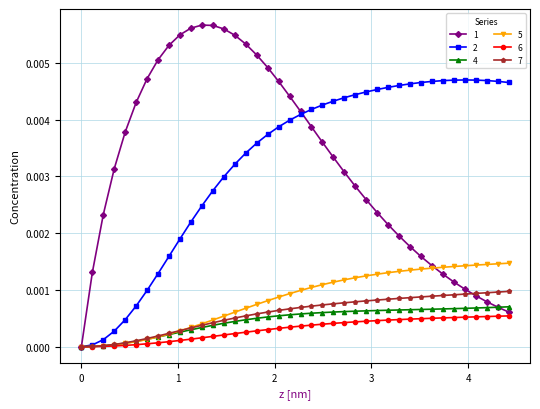

Does the chart have visible grid lines?

Yes